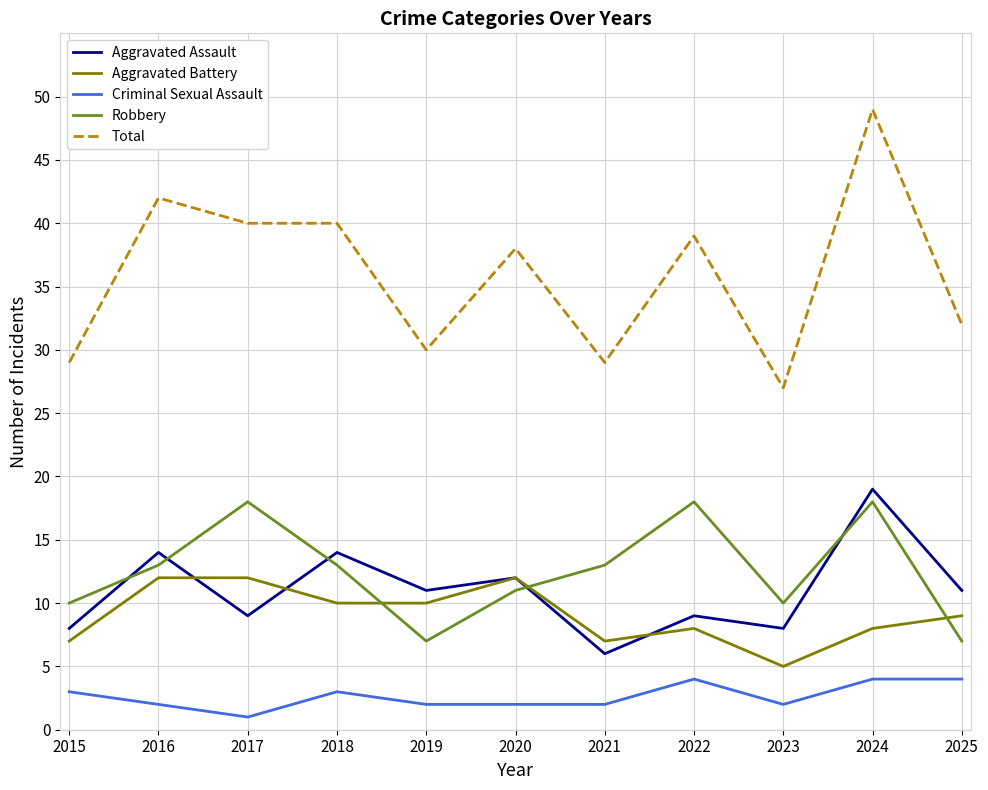

Reading left to right, transcribe all the data shown in this chart.

Aggravated Assault: 8	14	9	14	11	12	6	9	8	19	11
Aggravated Battery: 7	12	12	10	10	12	7	8	5	8	9
Criminal Sexual Assault: 3	2	1	3	2	2	2	4	2	4	4
Robbery: 10	13	18	13	7	11	13	18	10	18	7
Total: 29	42	40	40	30	38	29	39	27	49	32